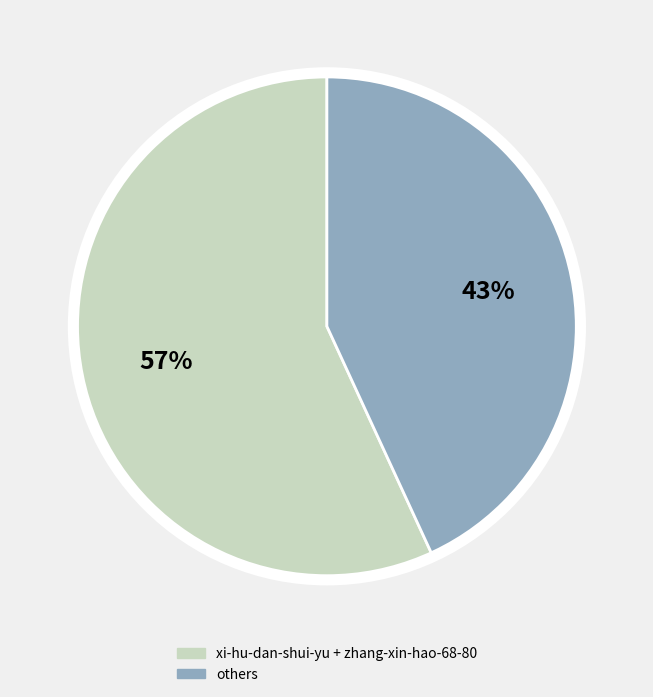

Is there a majority slice in this chart?

Yes